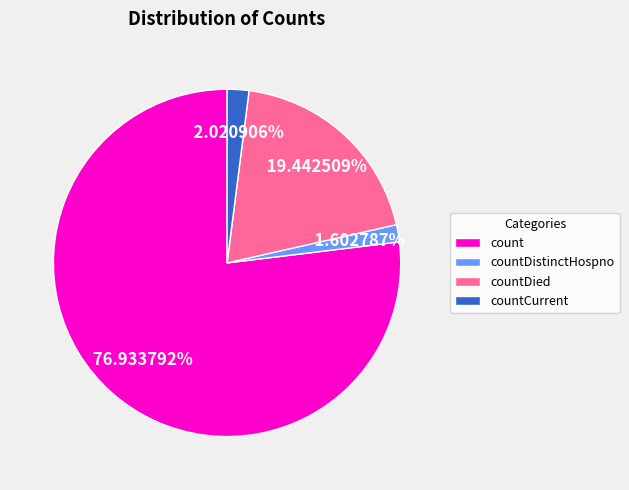

What is the largest slice in the pie chart?

count